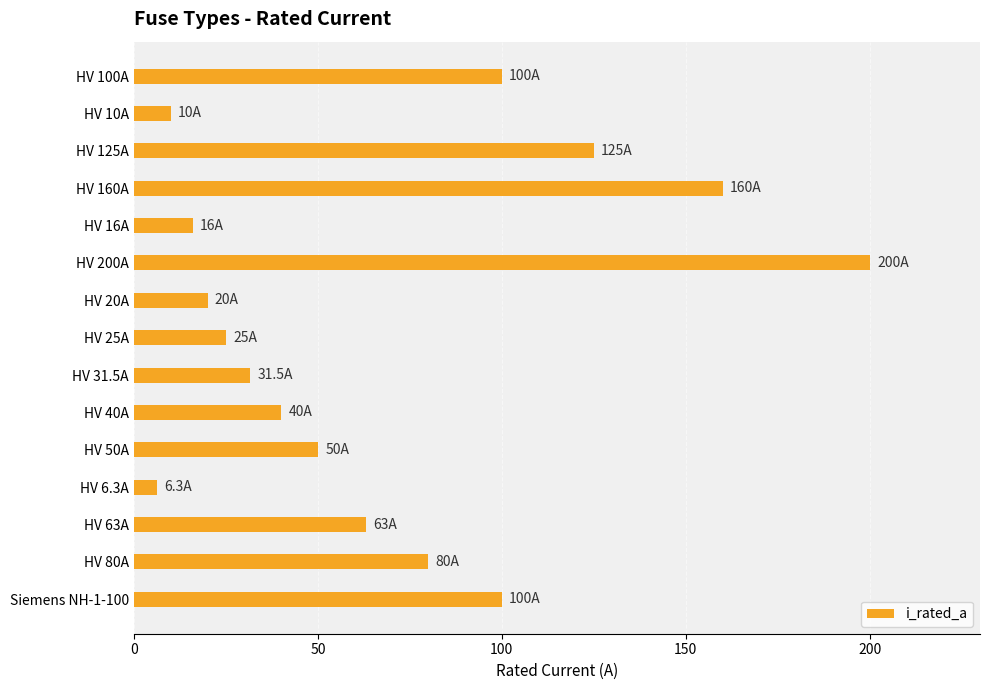

How many categories are shown in the chart?

15